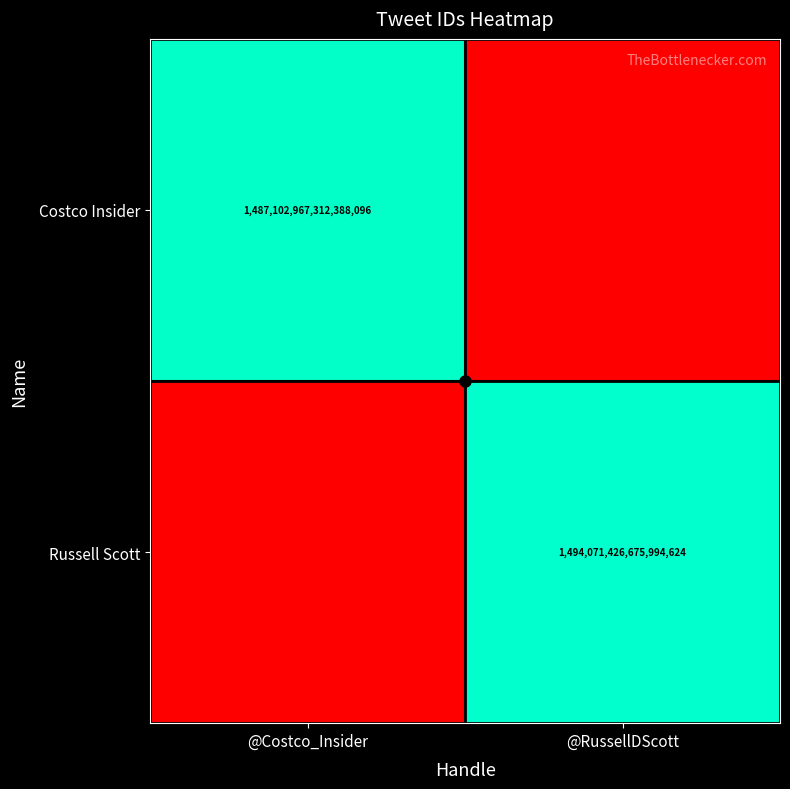

Rank the series at @Costco_Insider from highest to lowest value.

Costco Insider, Russell Scott